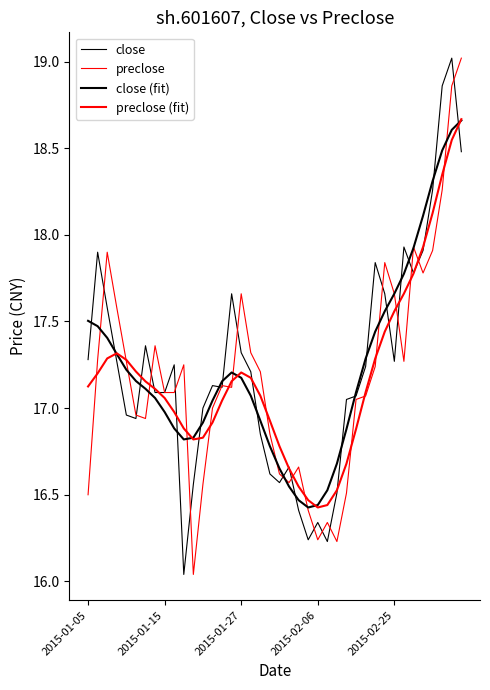

True or false: preclose (fit) has more than 2 points higher than both neighbors.

False